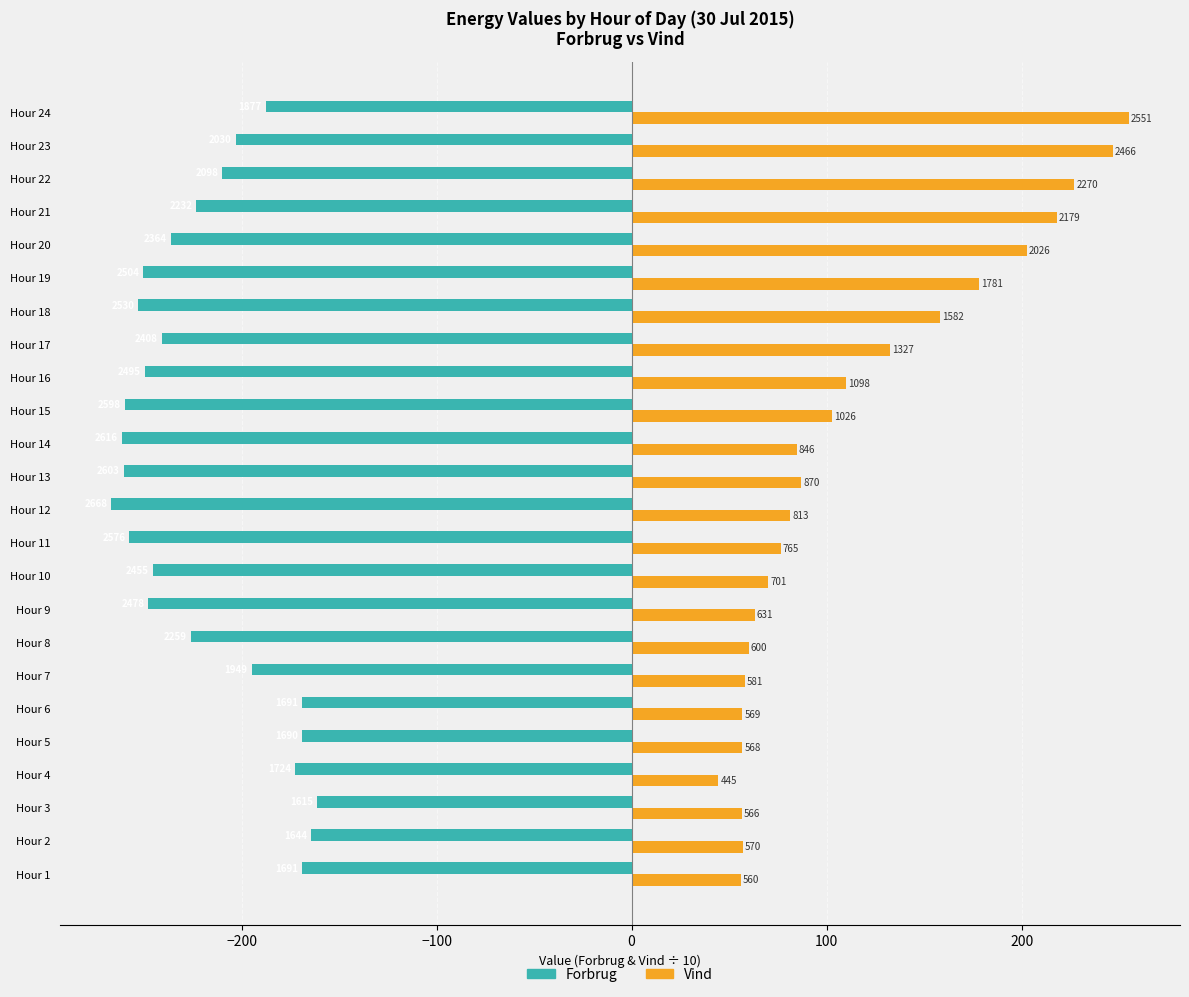

Are the bars grouped side by side (vs. stacked)?

Yes